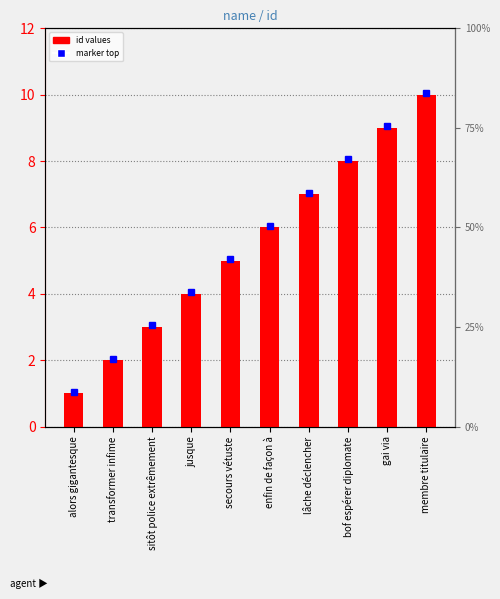

True or false: the data shows 5 at secours vétuste.

True